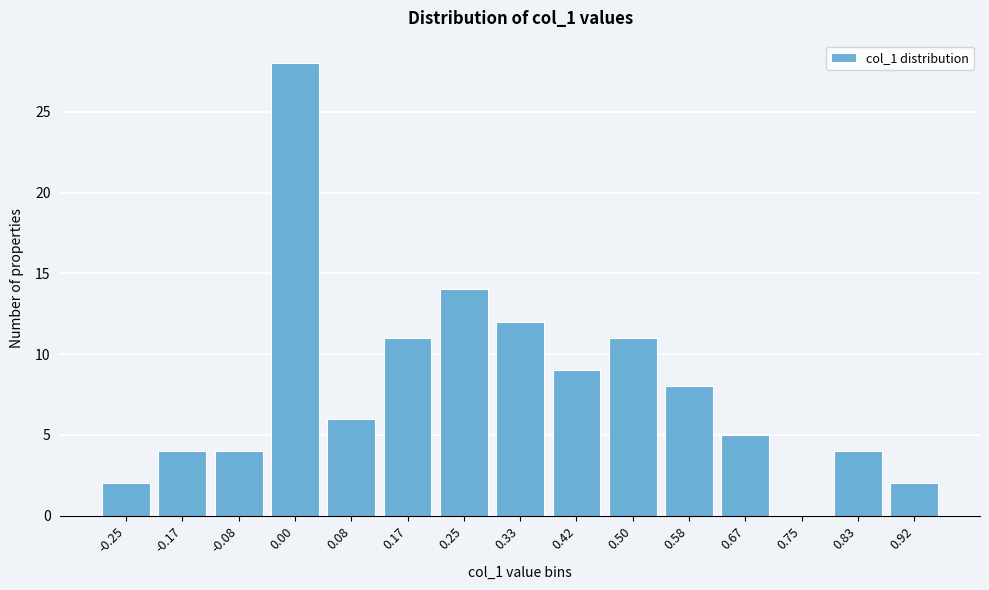

Reading right to left, what are all the values shown in this chart?

0.92=2	0.83=4	0.75=0	0.67=5	0.58=8	0.50=11	0.42=9	0.33=12	0.25=14	0.17=11	0.08=6	0.00=28	-0.08=4	-0.17=4	-0.25=2